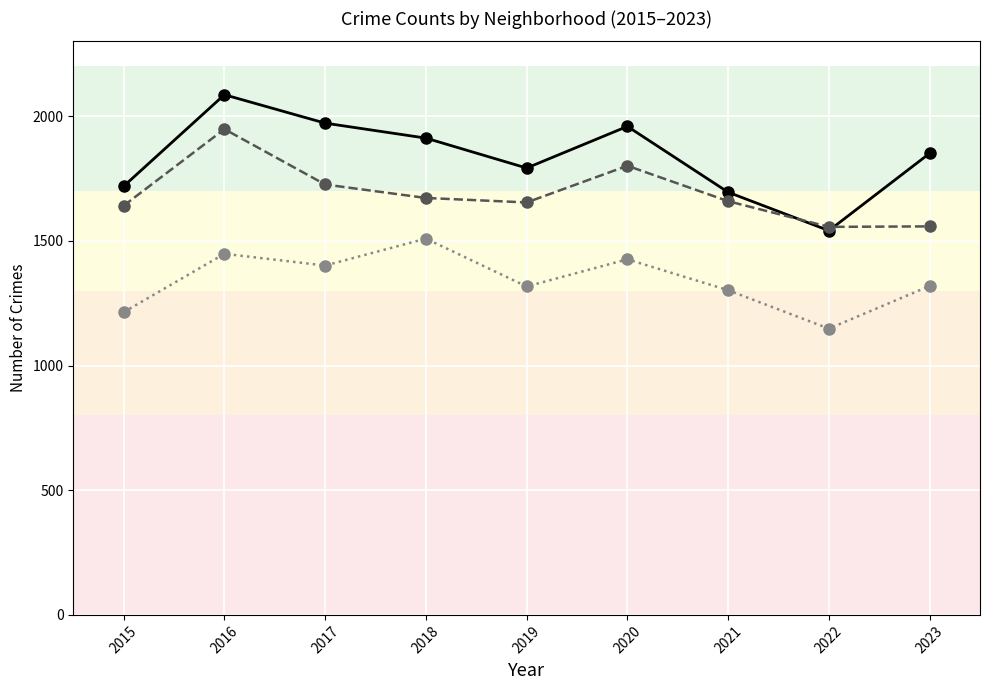

At which category is the sum across all series the highest?

2016